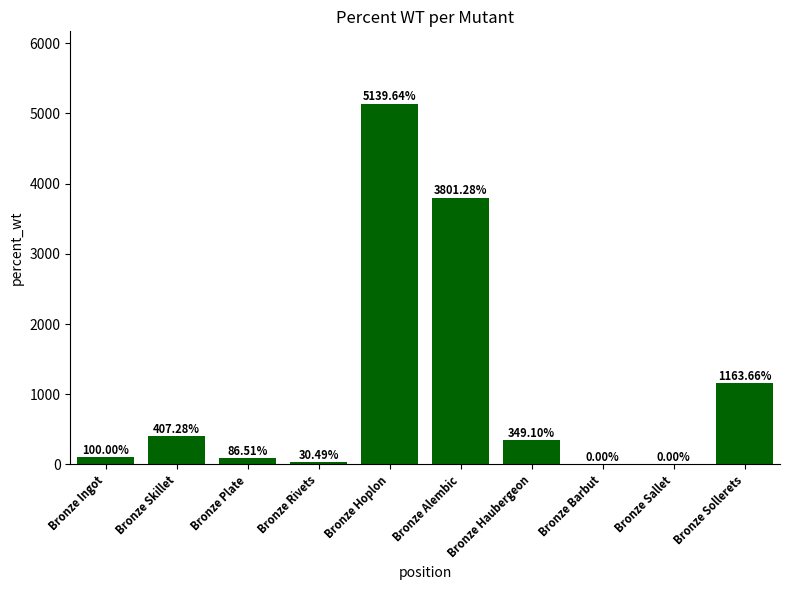

Are the bars horizontal?

No